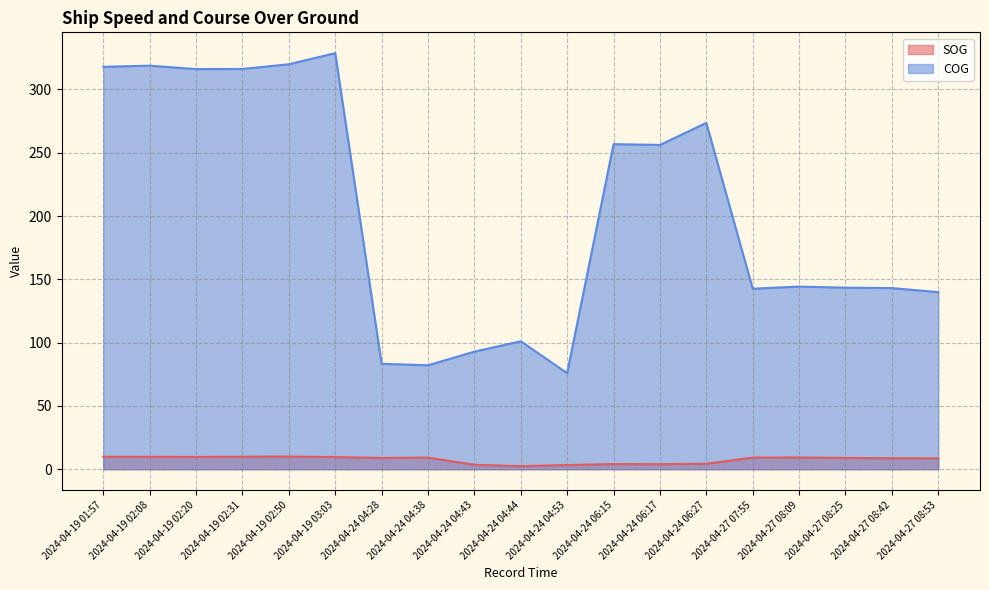

Reading right to left, what are all the values shown in this chart?

SOG: 8.6	8.7	8.9	9.3	9.2	4.3	4.0	4.1	3.3	2.4	3.5	9.2	8.9	9.6	10.0	9.9	9.7	9.8	9.9
COG: 139.9	143.1	143.4	144.3	142.6	273.6	256.2	256.8	75.9	101.1	92.9	82.1	83.3	328.7	319.9	316.2	316.1	318.8	317.9